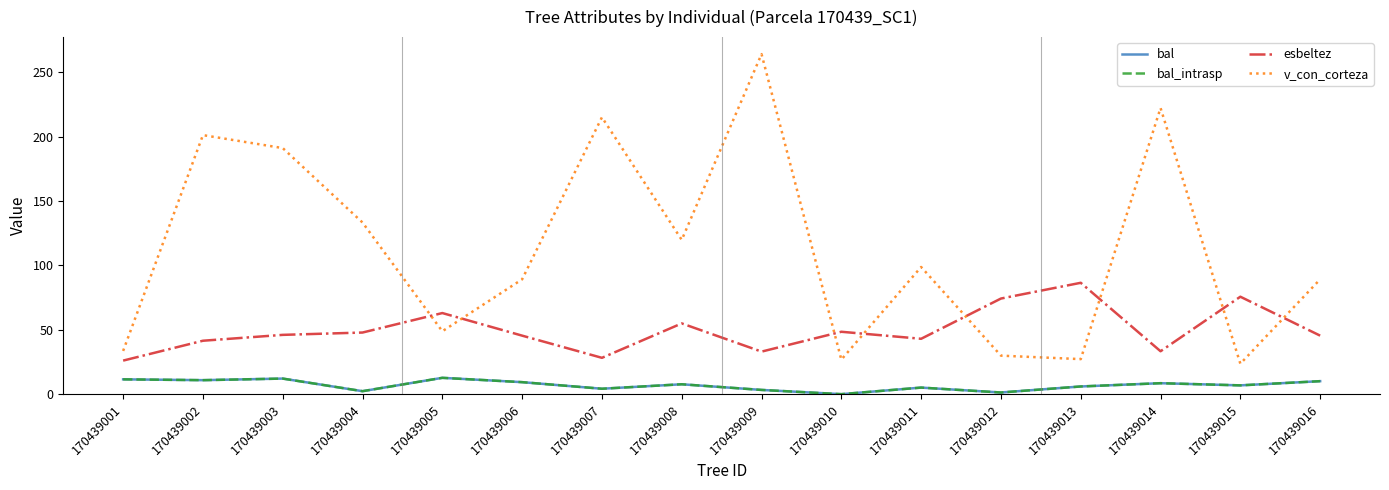

At which label does esbeltez first exceed 46?

170439003